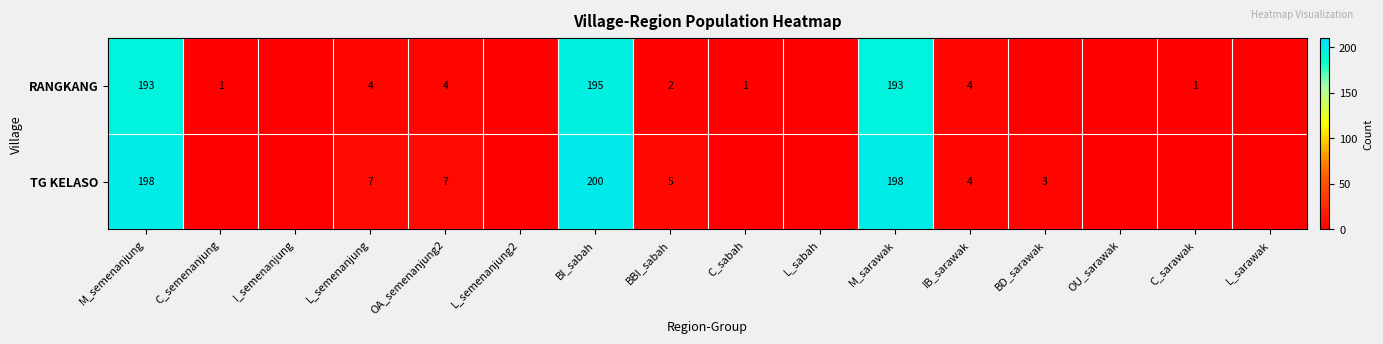

At M_semenanjung, list the series in order from smallest to largest.

RANGKANG, TG KELASO